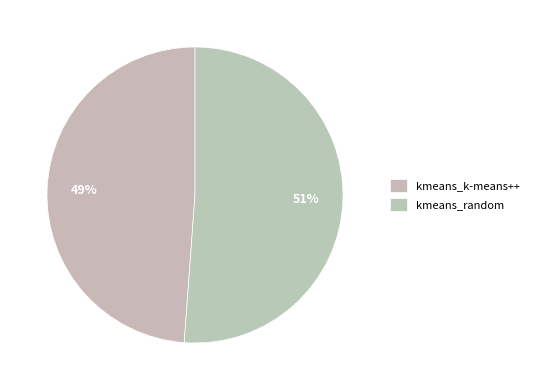

To the nearest percent, what is the difference between the largest and smallest slice percentages?

2%